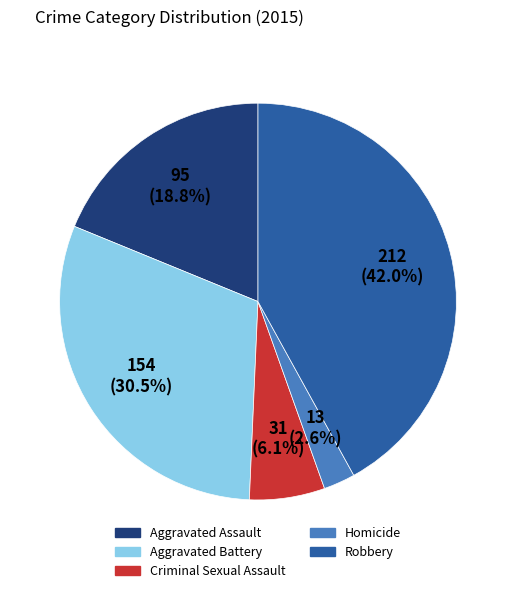

Is it true that Robbery is 42% of the pie?

True